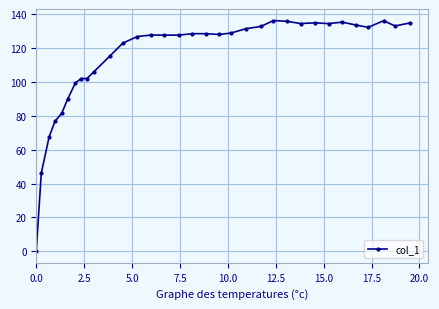

What is the average value?

114.5